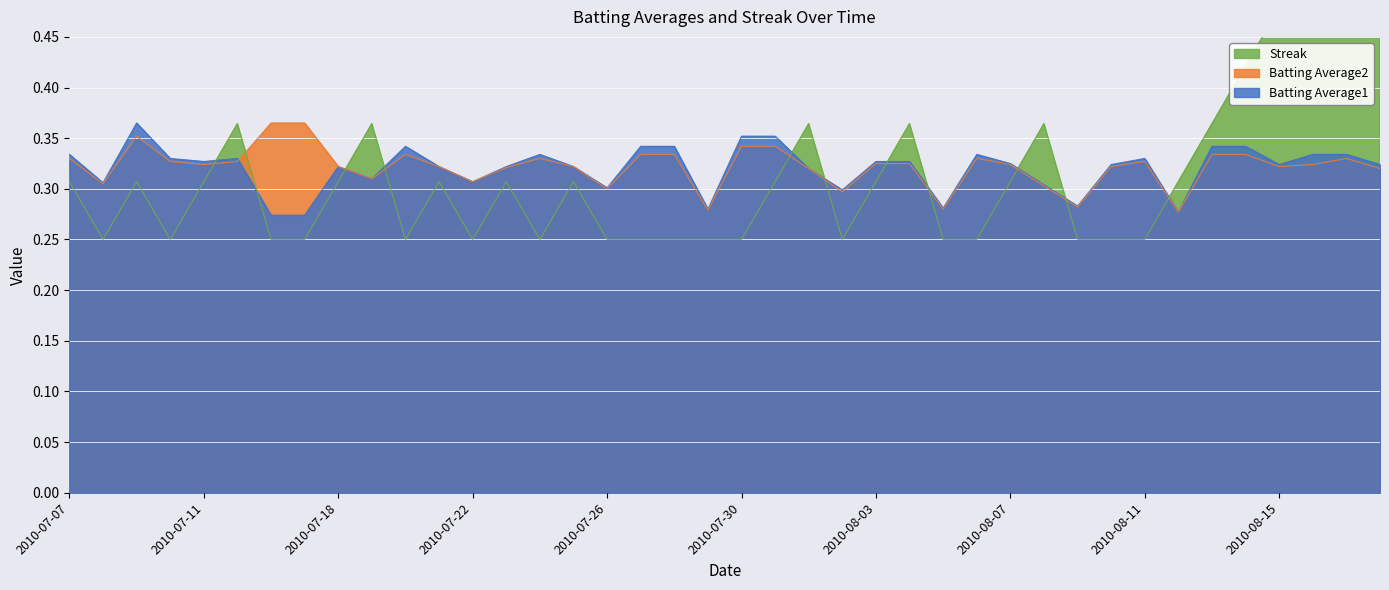

True or false: Batting Average2 and Batting Average1 intersect in this chart.

True